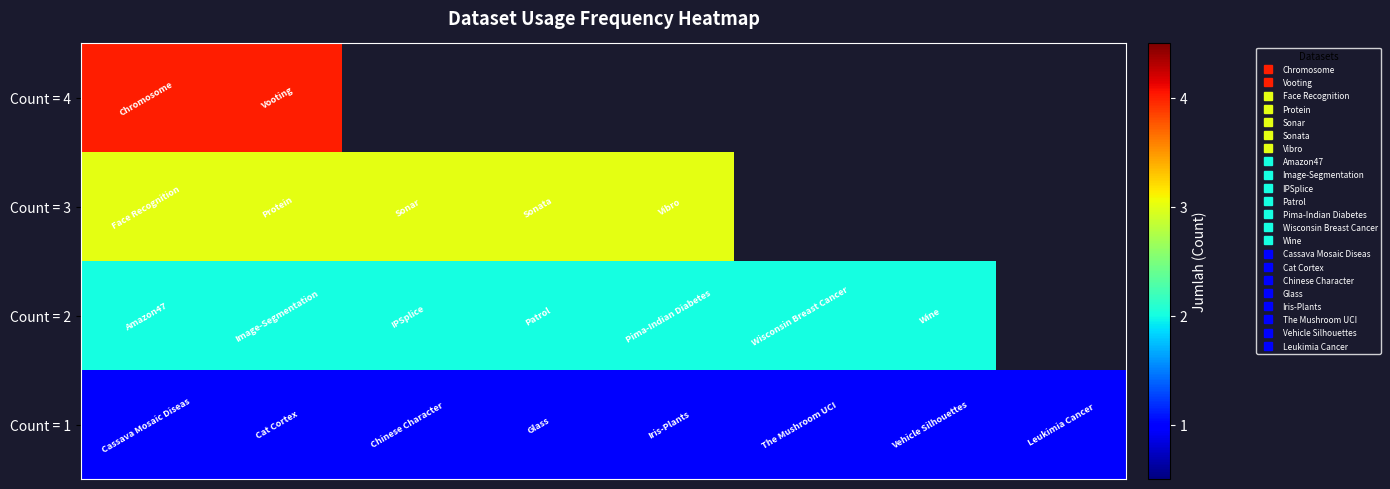

How many series are shown in this chart?

4